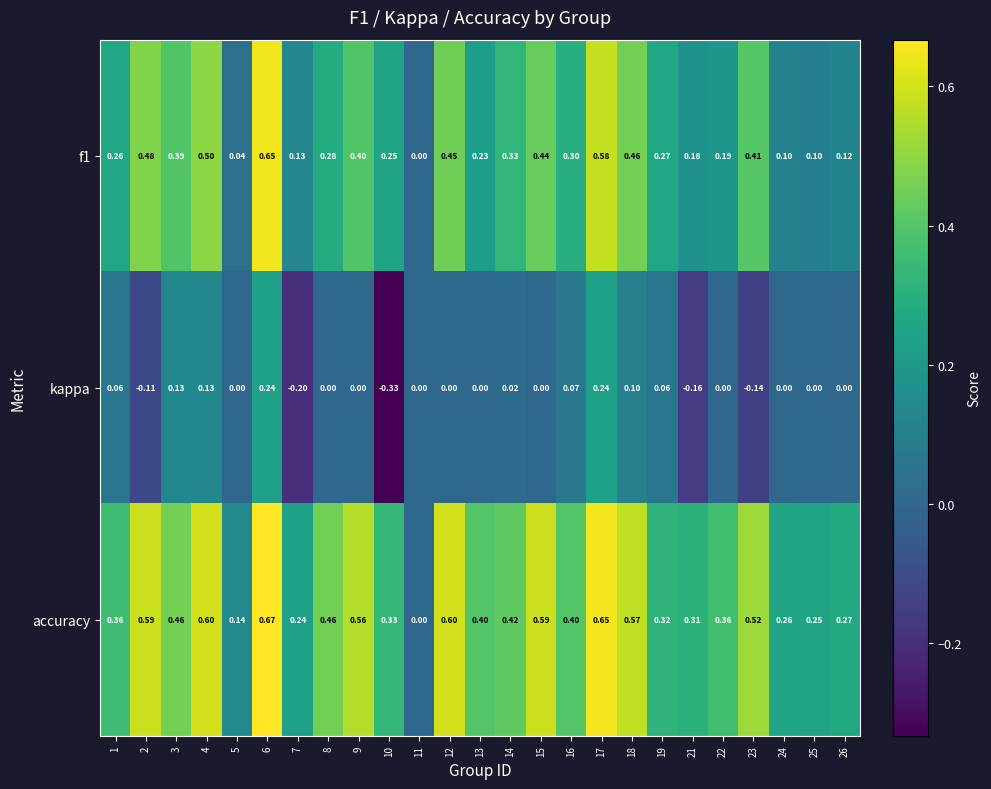

What is the highest value of the f1 series?

0.6